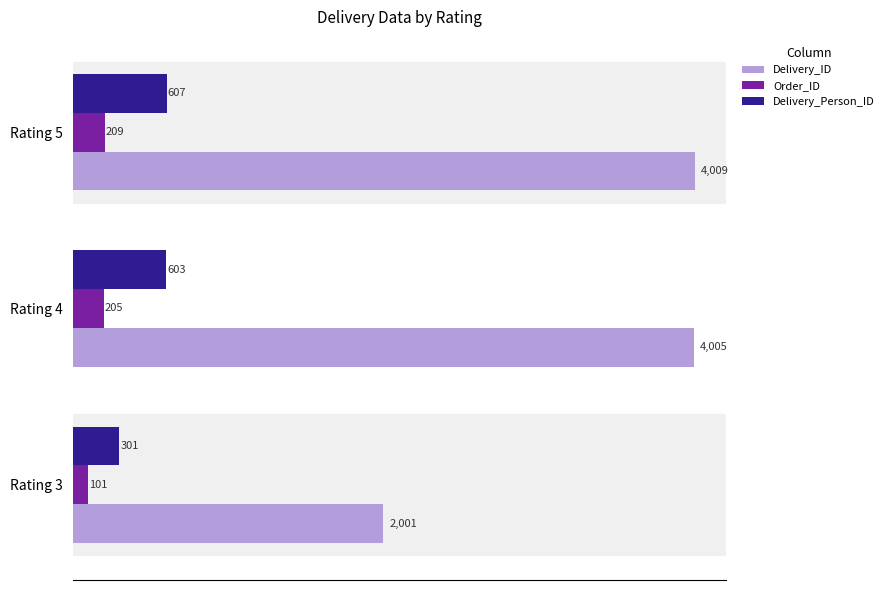

Count the number of categories in the chart.

3